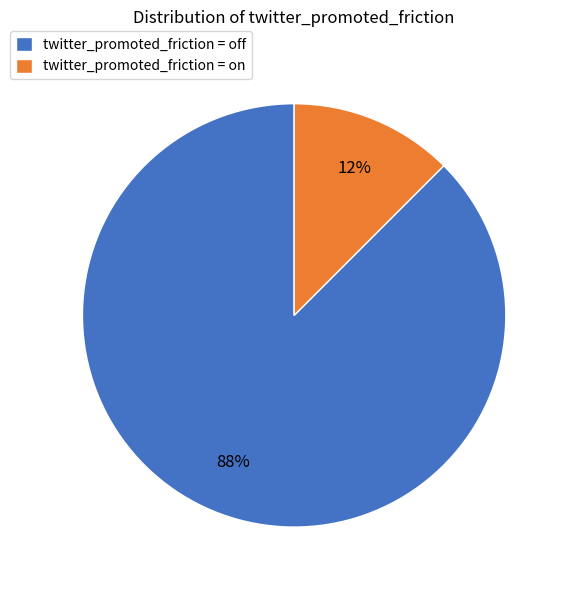

Does twitter_promoted_friction = on account for over 50% of the chart?

No